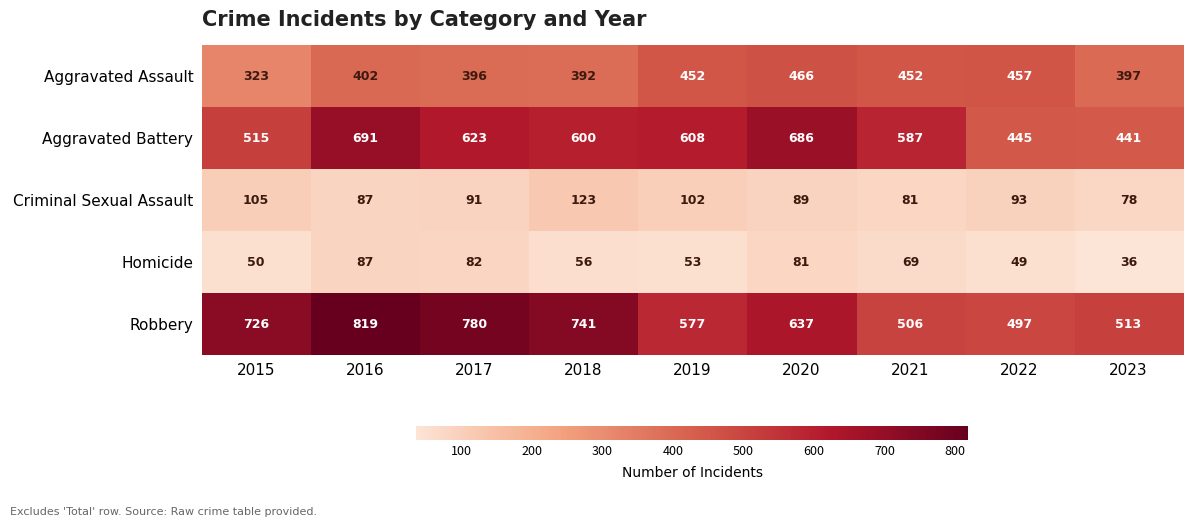

What is the difference between the Homicide values at 2021 and 2016?

18